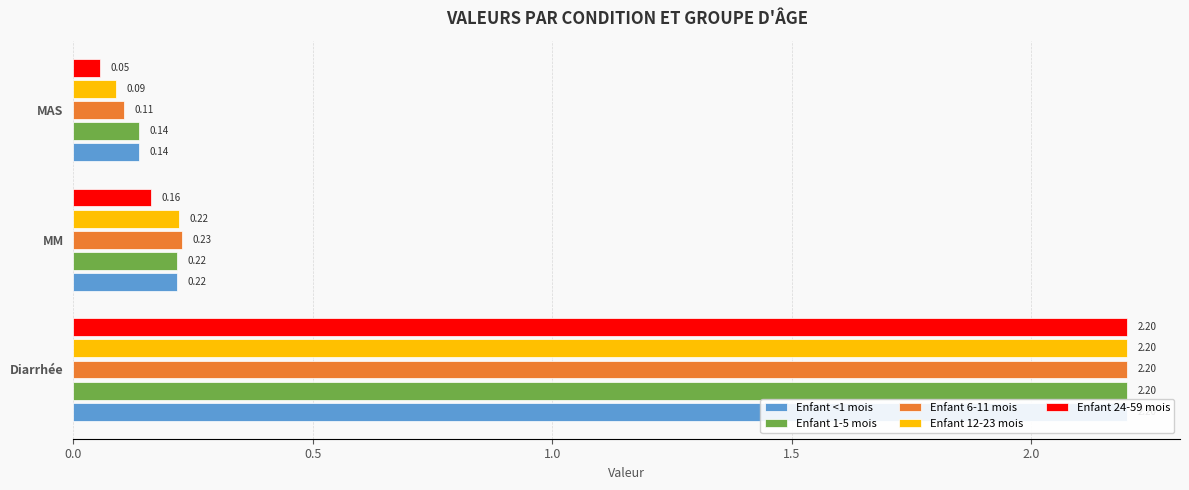

What is the value of the Enfant 12-23 mois bar at the 1st from the left?

2.2